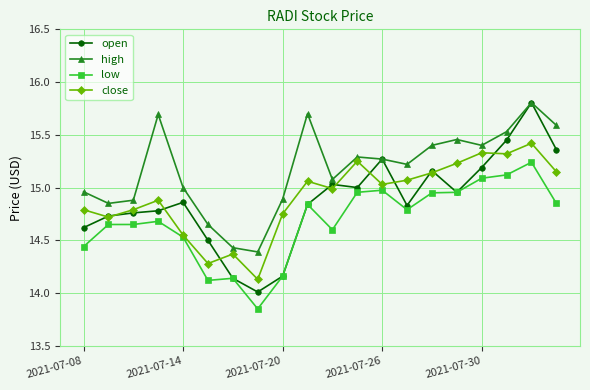

How many data points in low are less than 14?

1